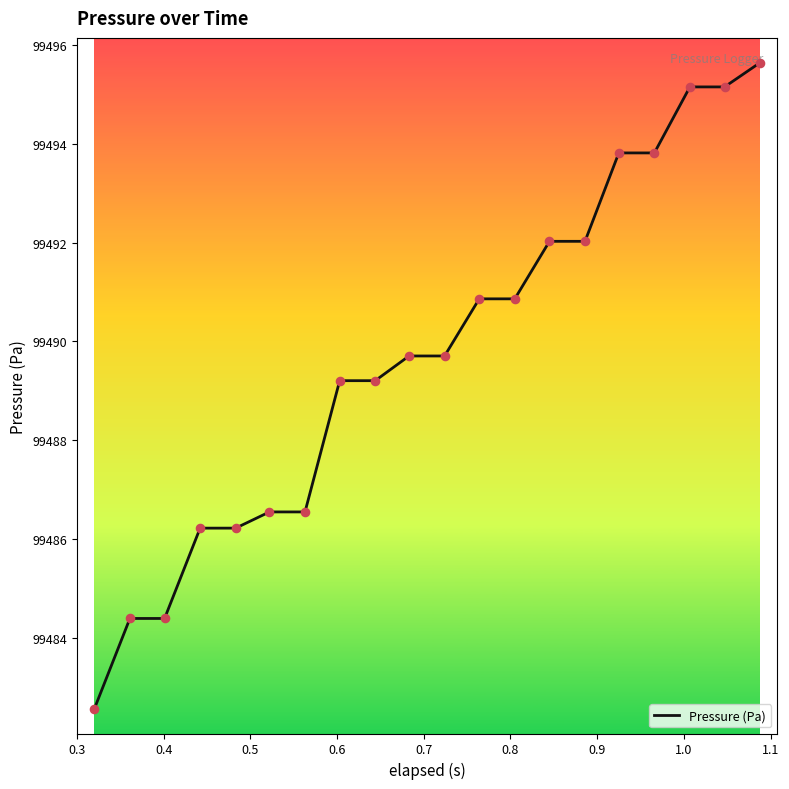

What is the smallest value displayed?

99482.6